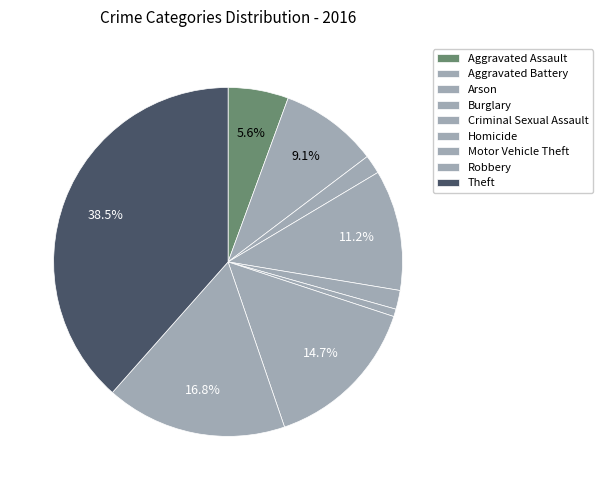

What percentage do Homicide and Theft together represent?

39.2%